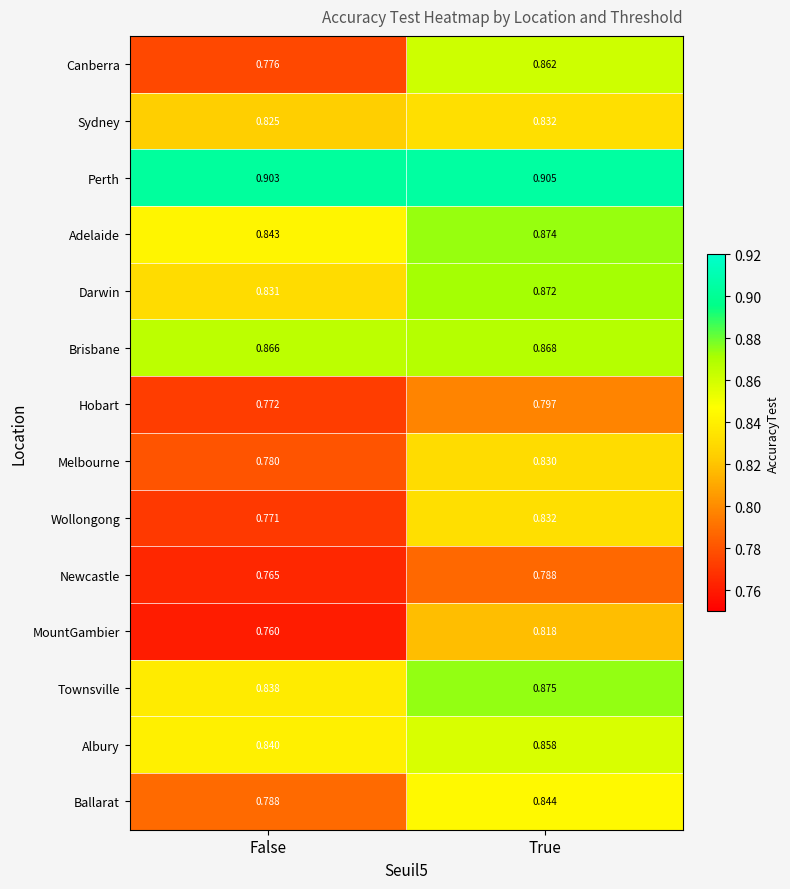

Which series has the largest range (max minus min)?

Canberra